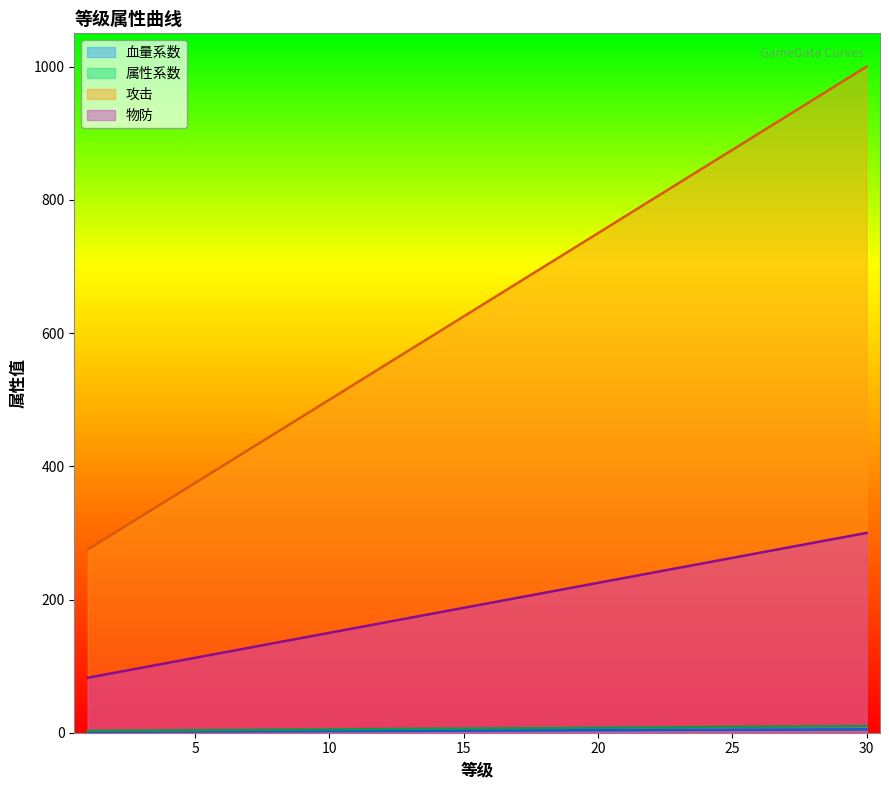

What are all the series names shown in the legend?

血量系数, 属性系数, 攻击, 物防